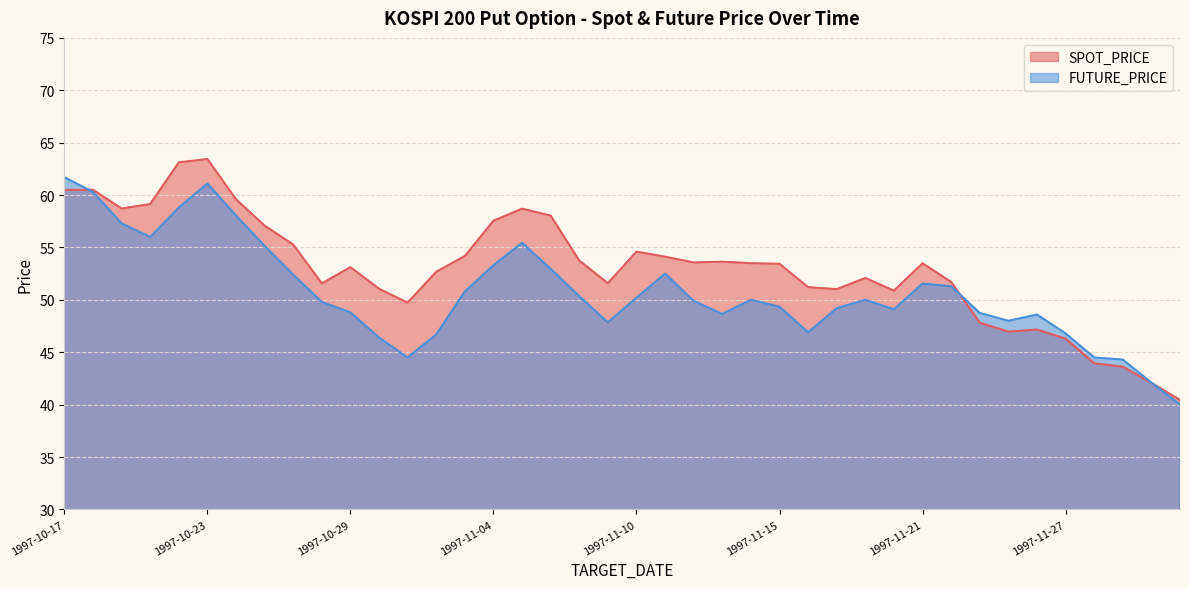

Which series has the widest spread of values?

SPOT_PRICE